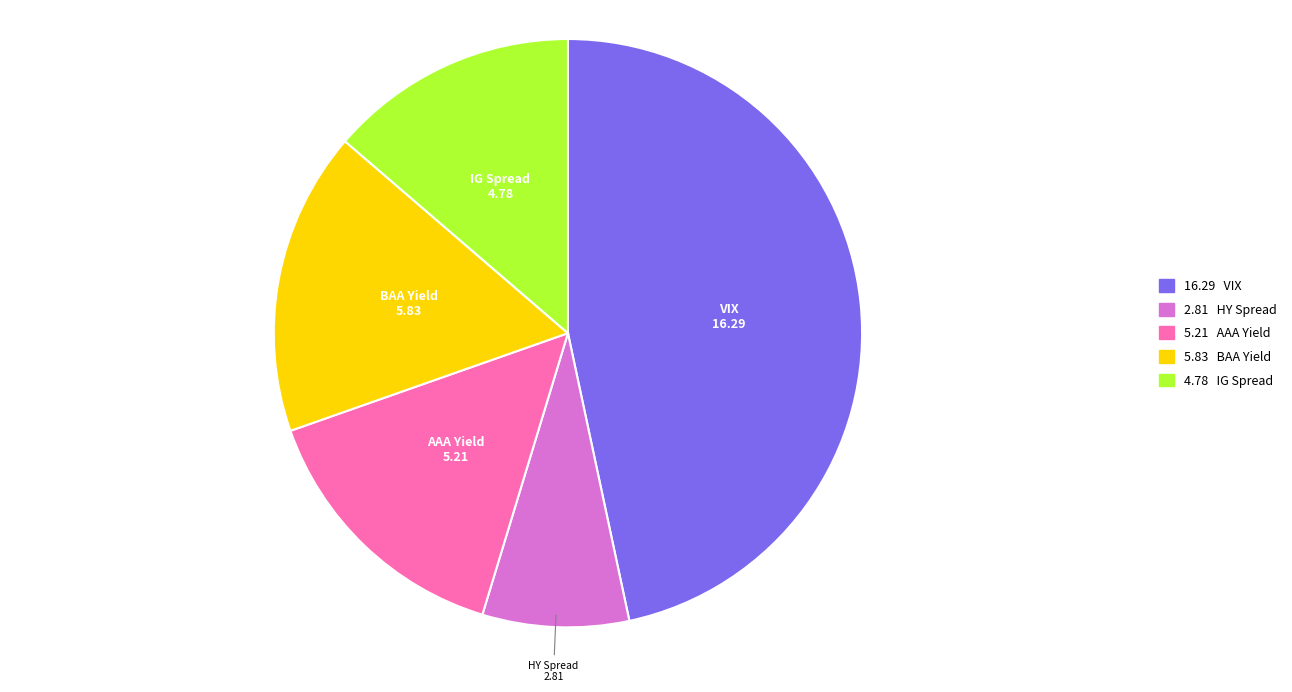

How many slices are in this pie chart?

5